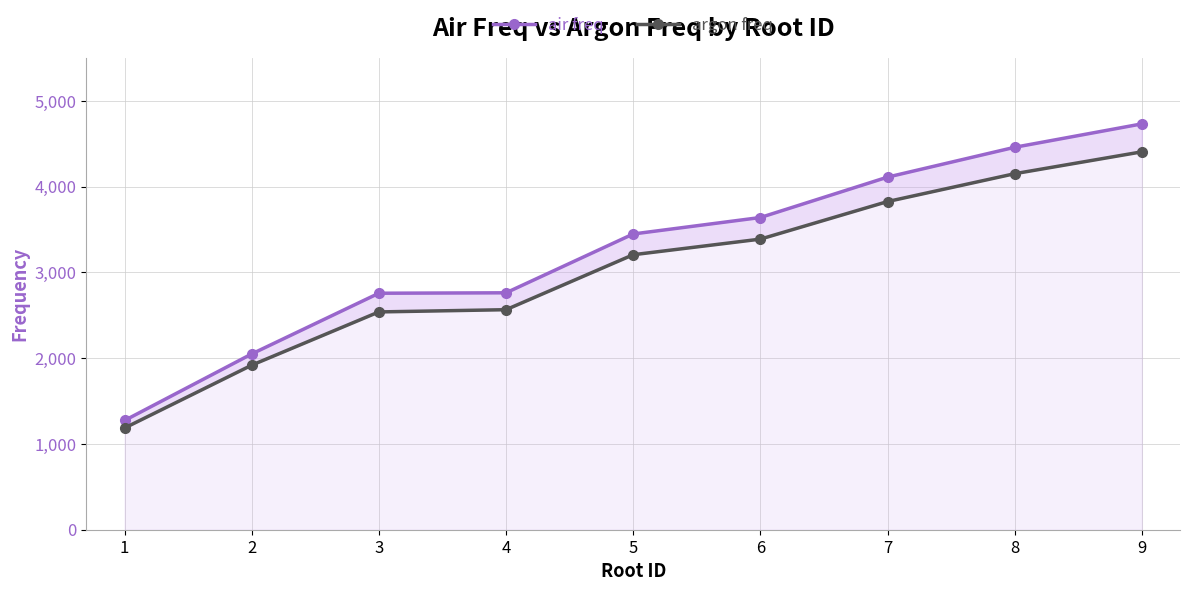

At which category is the sum across all series the highest?

9